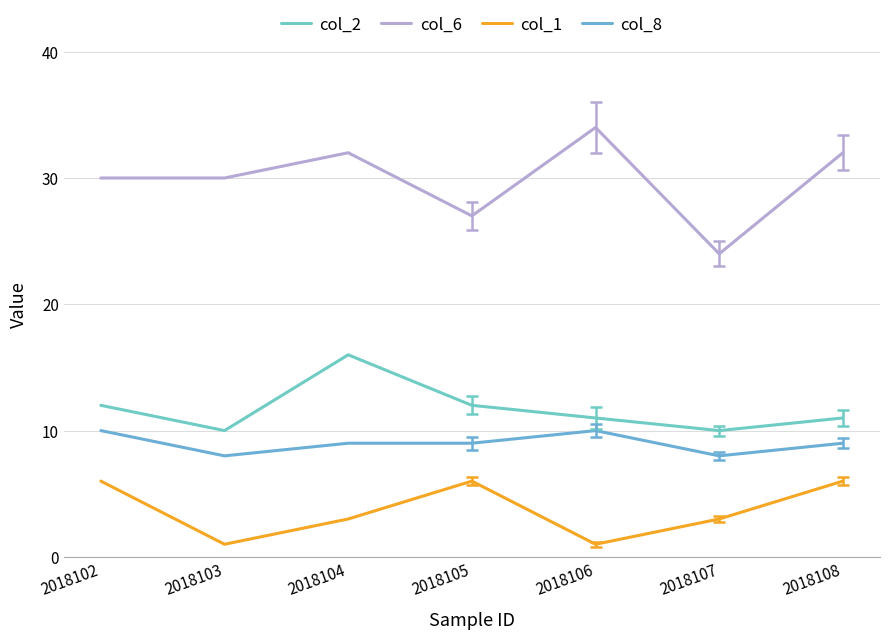

The col_1 series shows 6 at 2018105. True or false?

True